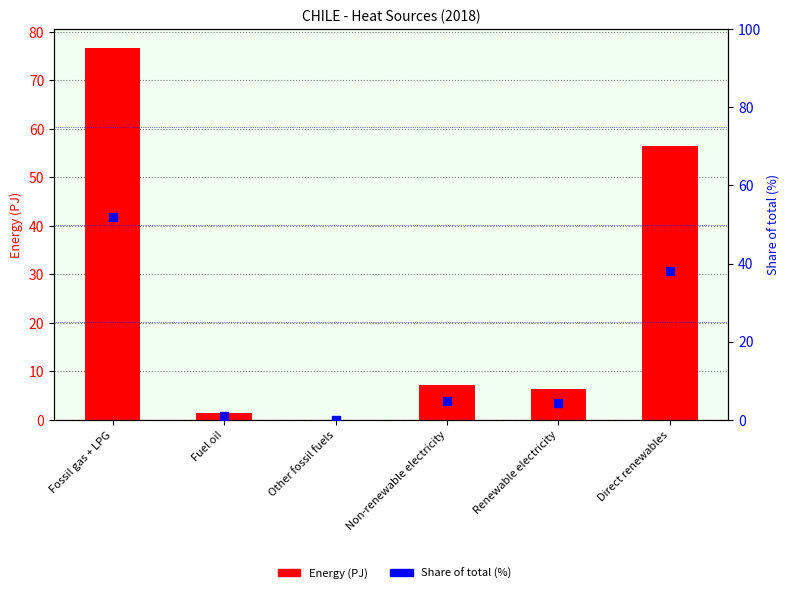

Which series has the widest spread of Y values?

Energy (PJ)